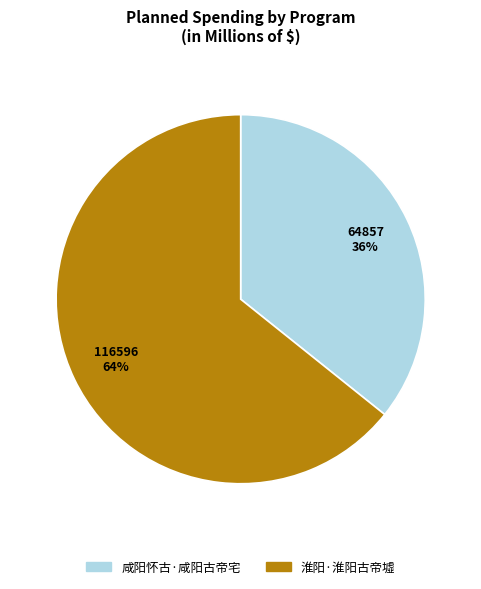

To the nearest percent, what is the average slice percentage?

50%